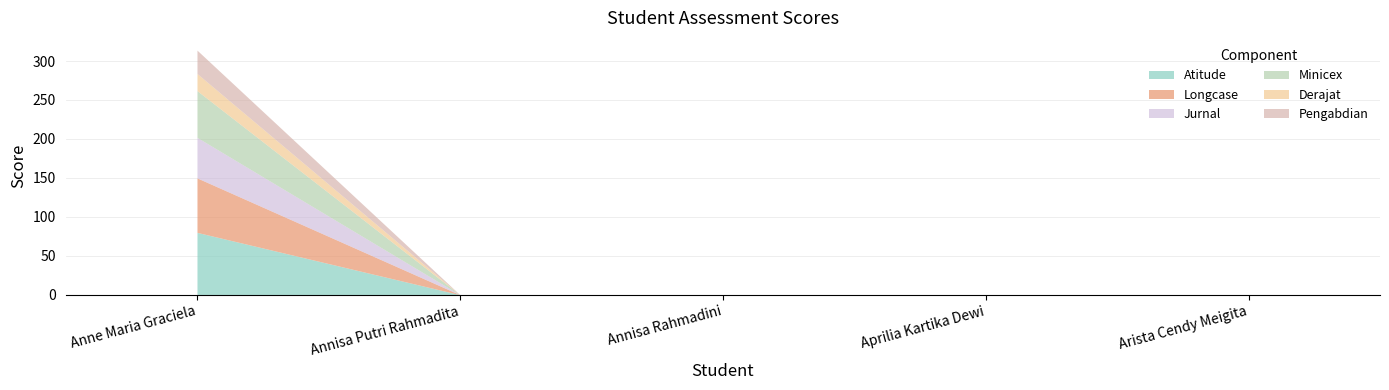

Is it true that Derajat equals 15 at Anne Maria Graciela?

False